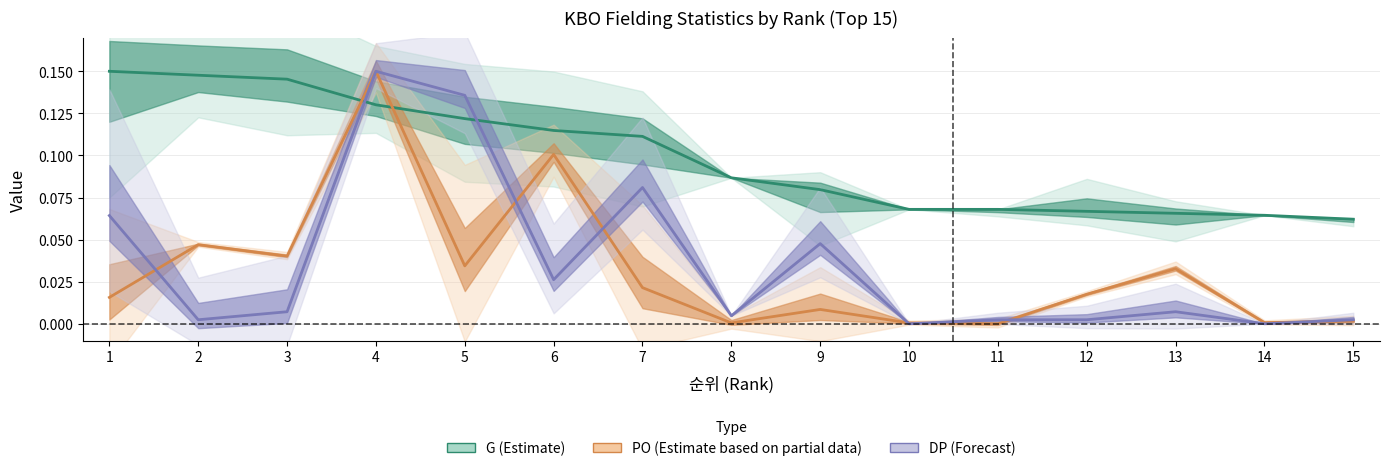

What is the spread (max minus min) of values at 7?

0.1